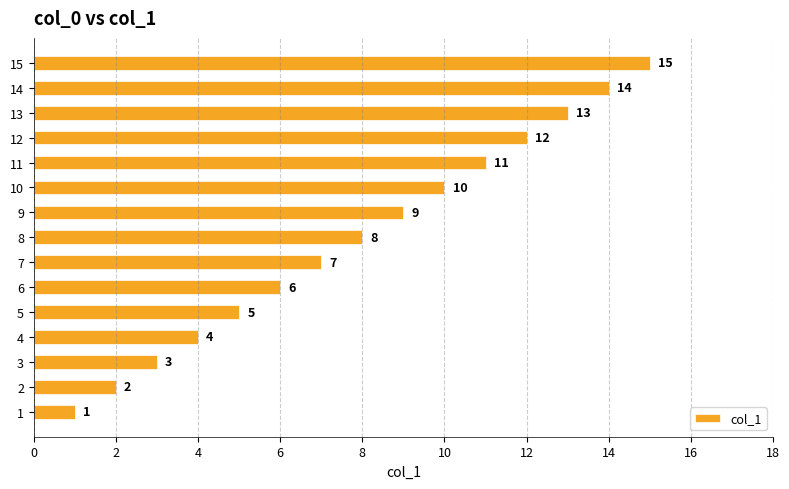

How many data points does each series have?

15